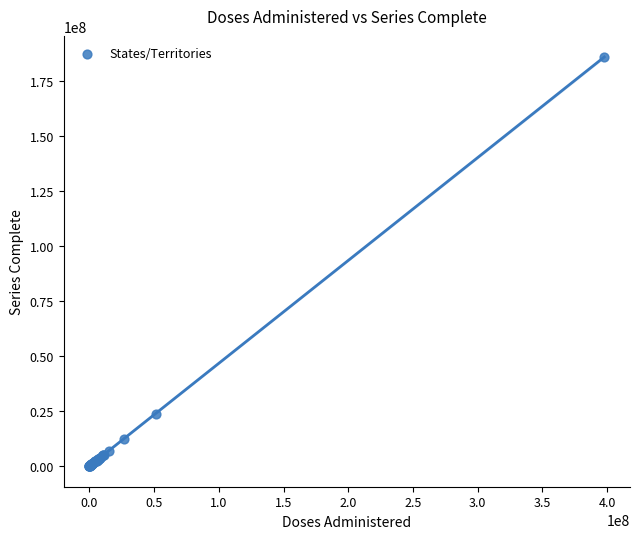

What Y value in the scatter plot is closest to 93040054?

23482292